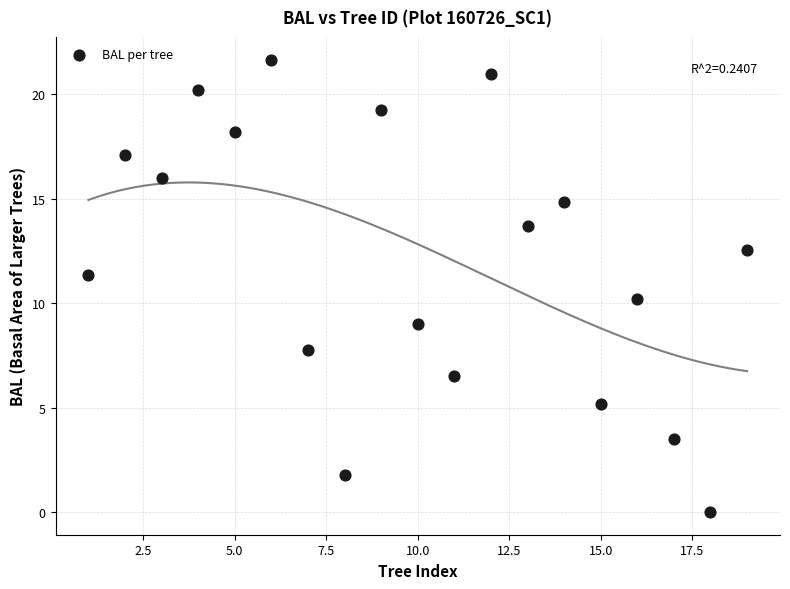

What is the range of X values (max minus min)?

18.0